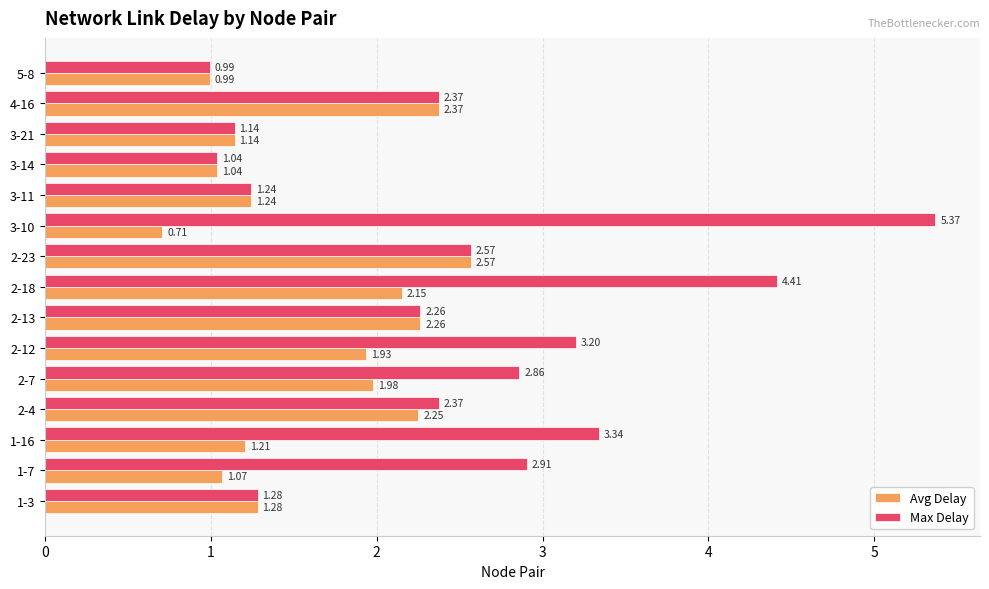

What is the average value of the Max Delay series?

2.5